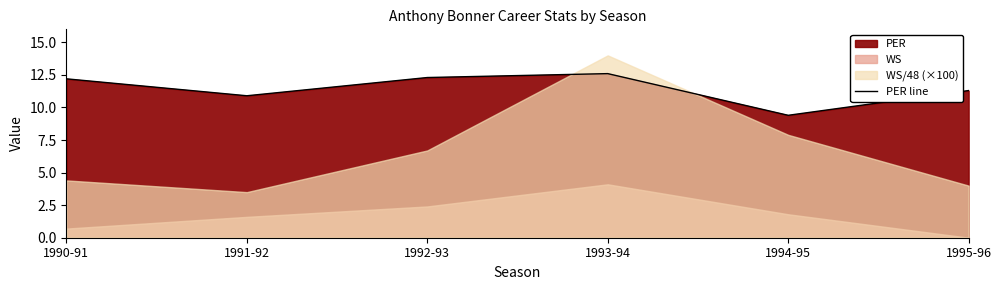

List the labels in order of value, smallest first.

1994-95, 1991-92, 1995-96, 1990-91, 1992-93, 1993-94